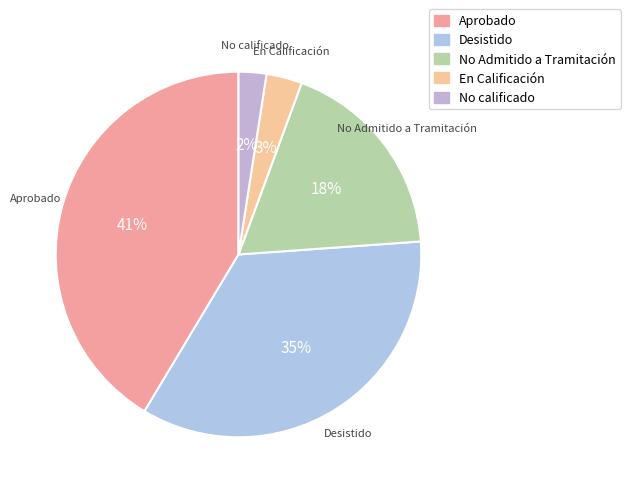

To the nearest percent, what is the difference between the Aprobado and No Admitido a Tramitación slice percentages?

23%